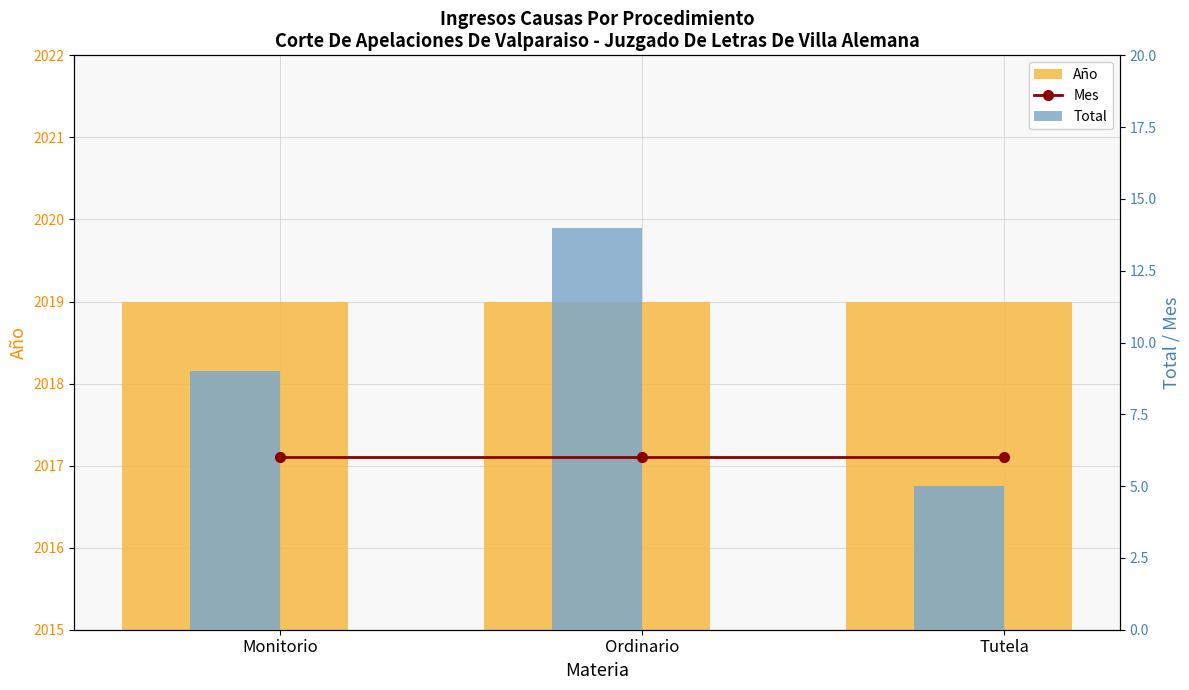

Are the bars horizontal?

No